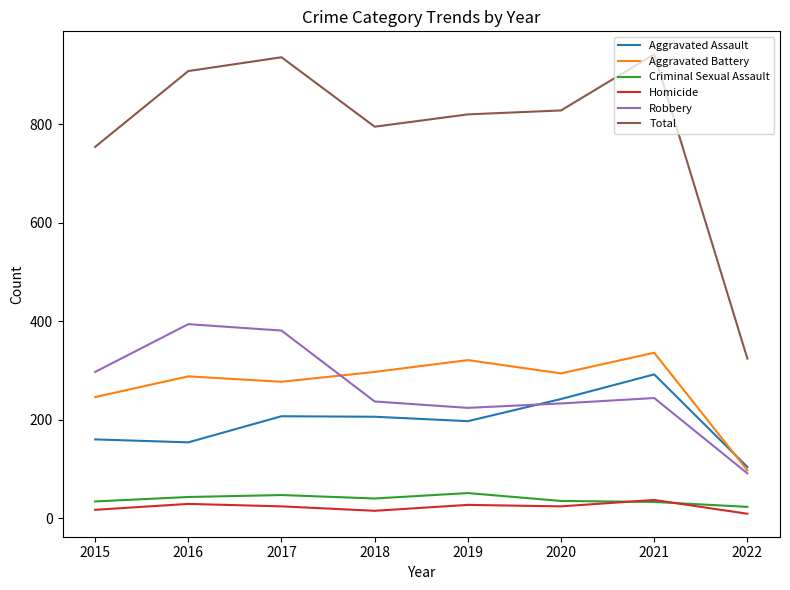

The Total series shows 908 at 2016. True or false?

True